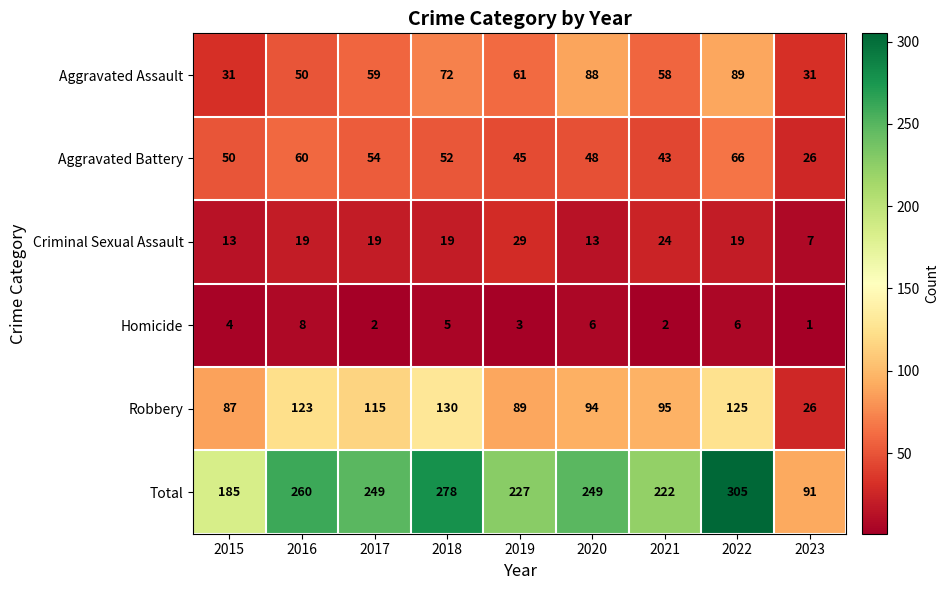

Which label corresponds to the largest value in the chart?

2022